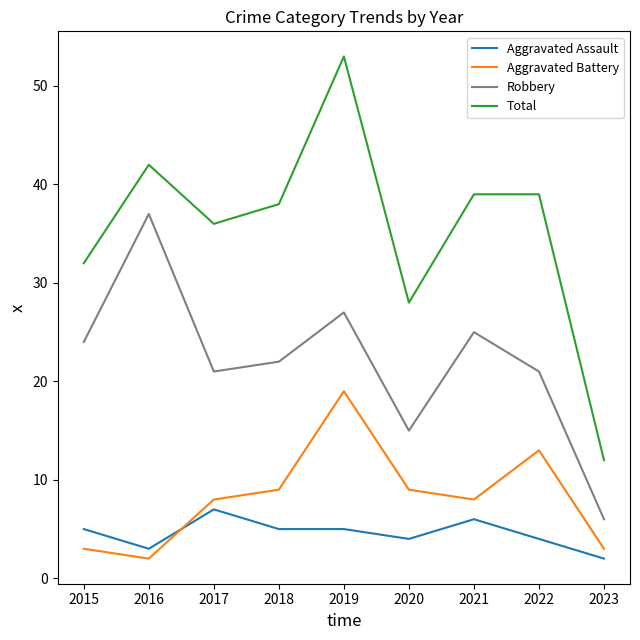

True or false: Aggravated Battery has a value of 14 at 2017.

False